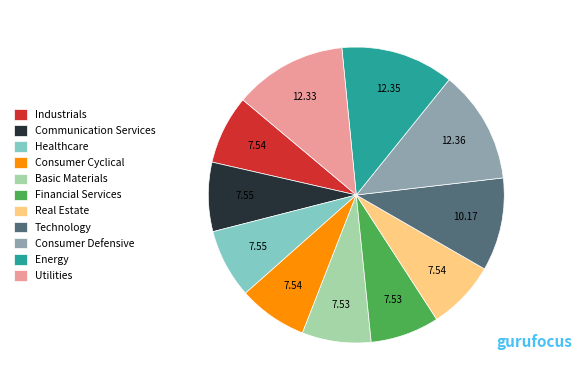

Count the number of slices in the pie.

11